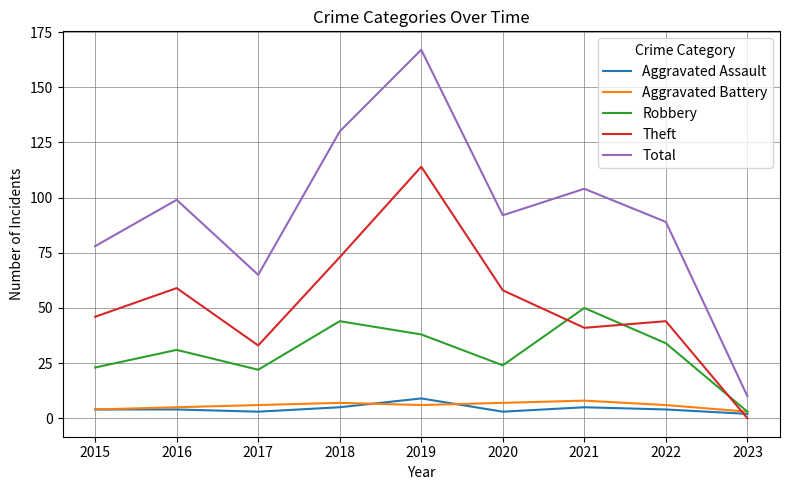

The Theft series shows 57 at 2017. True or false?

False